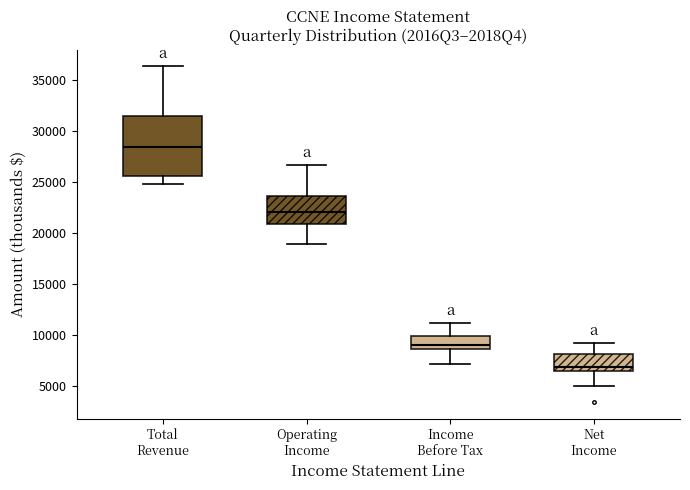

Where does the lower whisker of the box for Operating Income end on the y-axis? The values are not printed on the chart, so give them approximately, as read against the axis.

19000